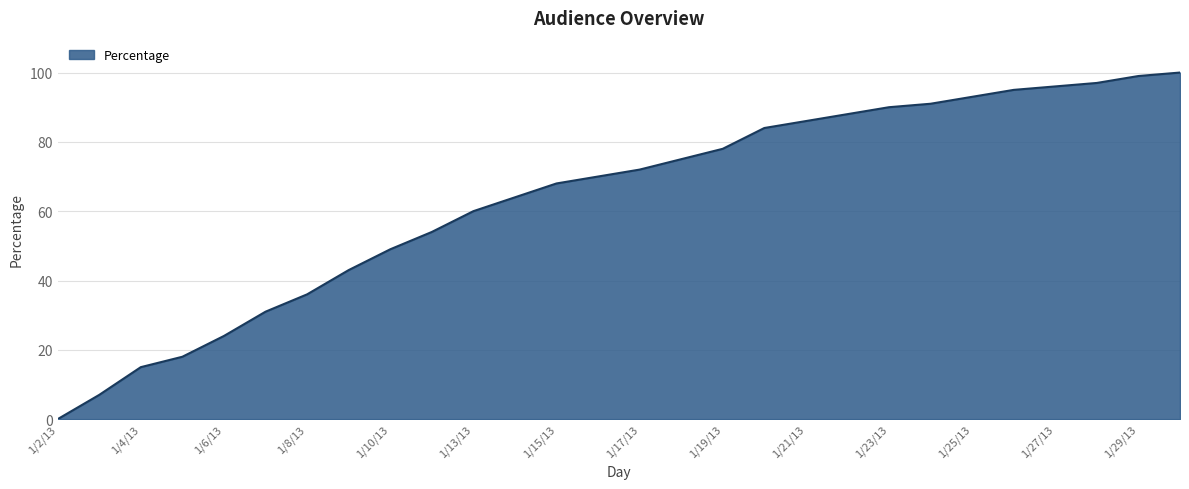

Reading left to right, what are all the values shown in this chart?

0	7	15	18	24	31	36	43	49	54	60	64	68	70	72	75	78	84	86	88	90	91	93	95	96	97	99	100